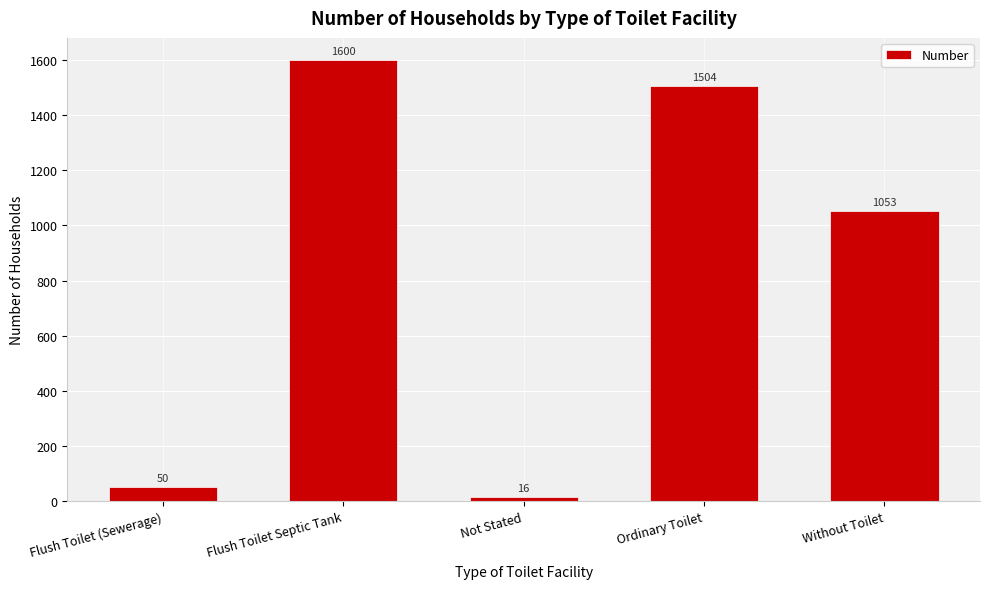

What is the difference between the second highest and second lowest values?

1454